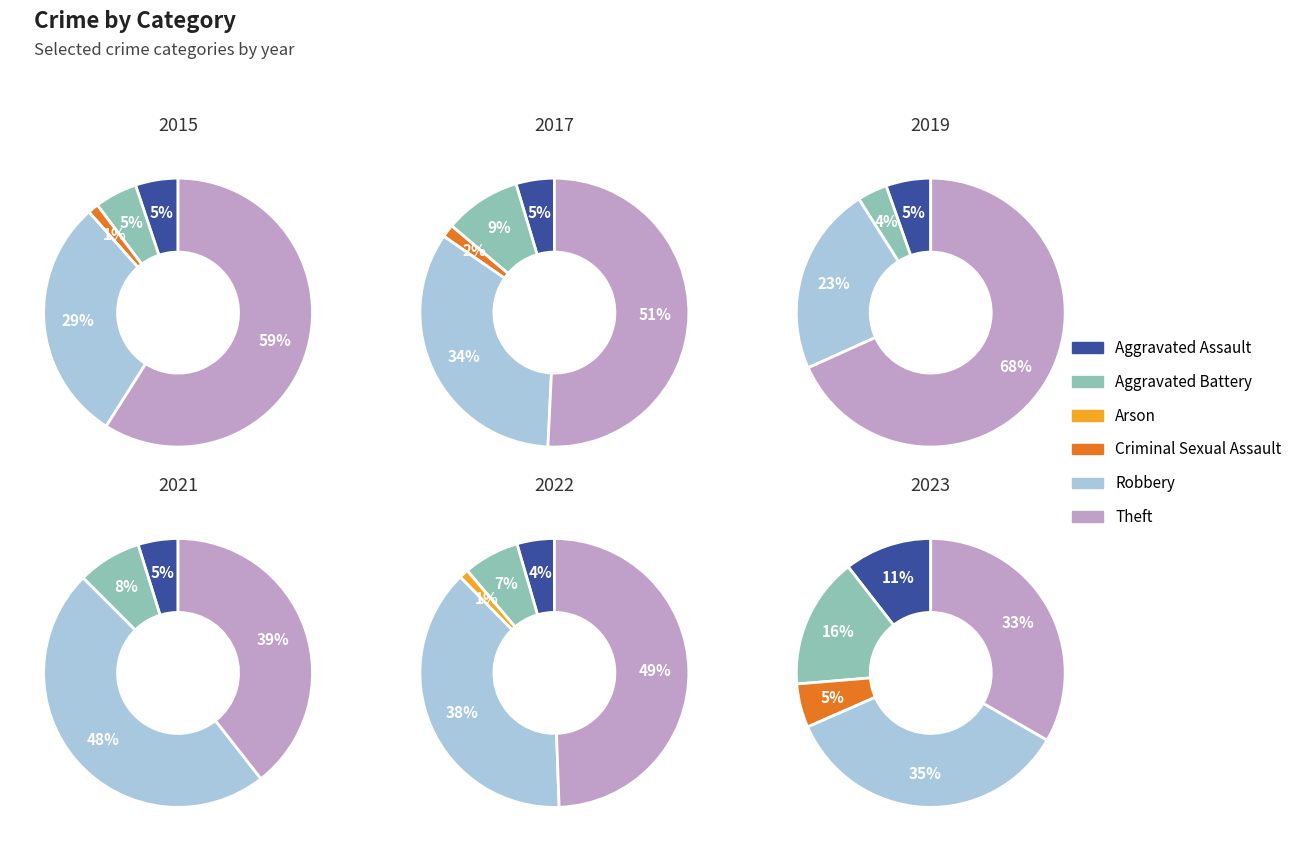

To the nearest percent, what is the difference between the largest and smallest slice percentages?

48%